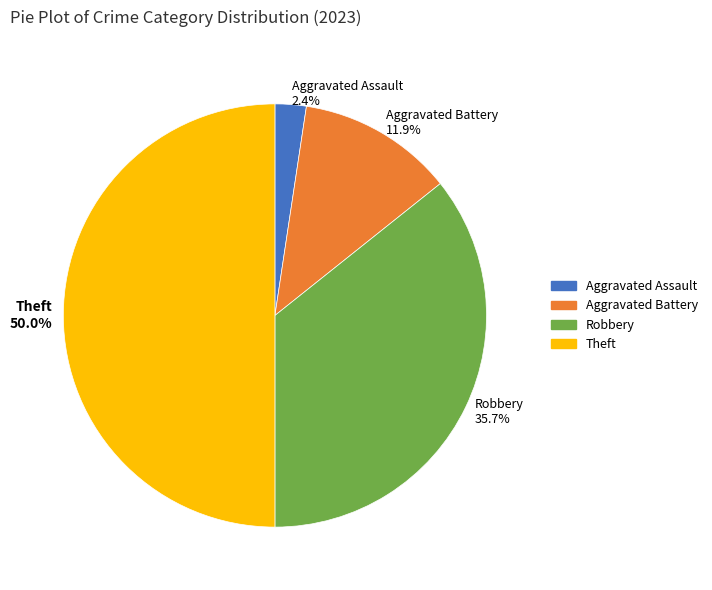

What percentage is the Aggravated Assault slice, to the nearest percent?

2%